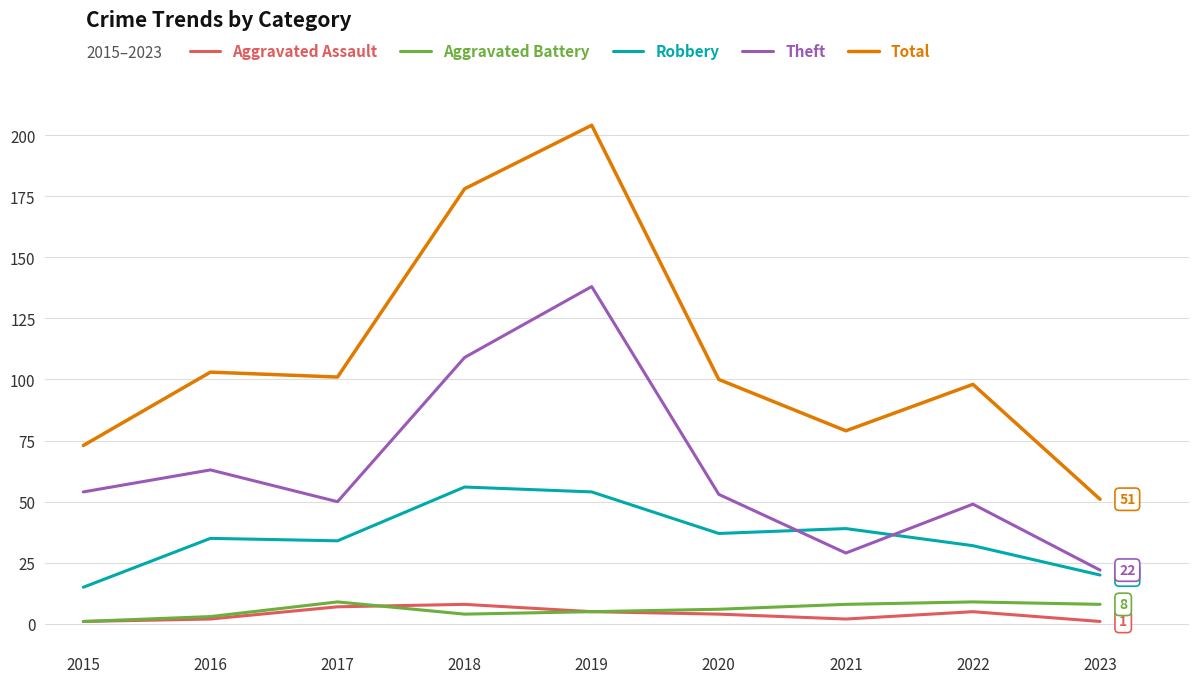

What is the approximate value of Theft at 2015?

54